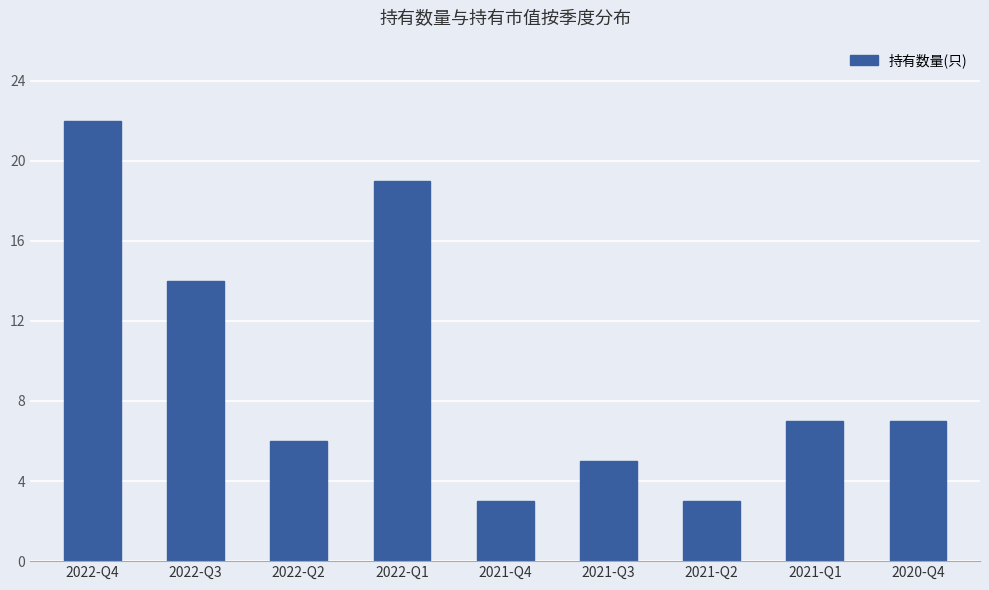

What is the smallest value displayed?

3